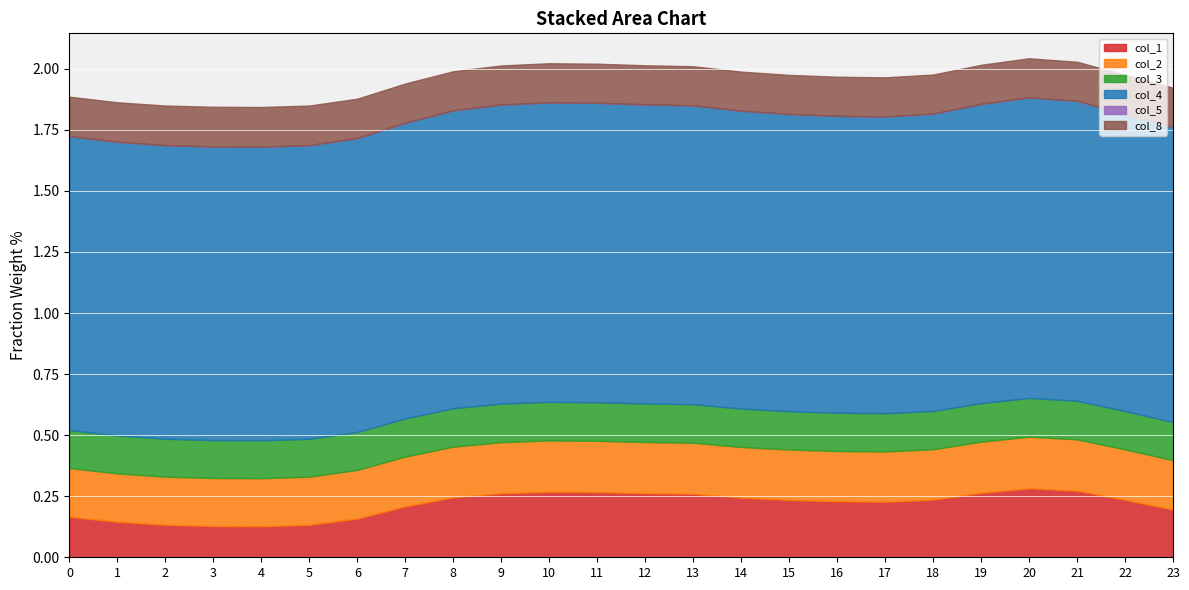

What are all the series names shown in the legend?

col_1, col_2, col_3, col_4, col_5, col_8